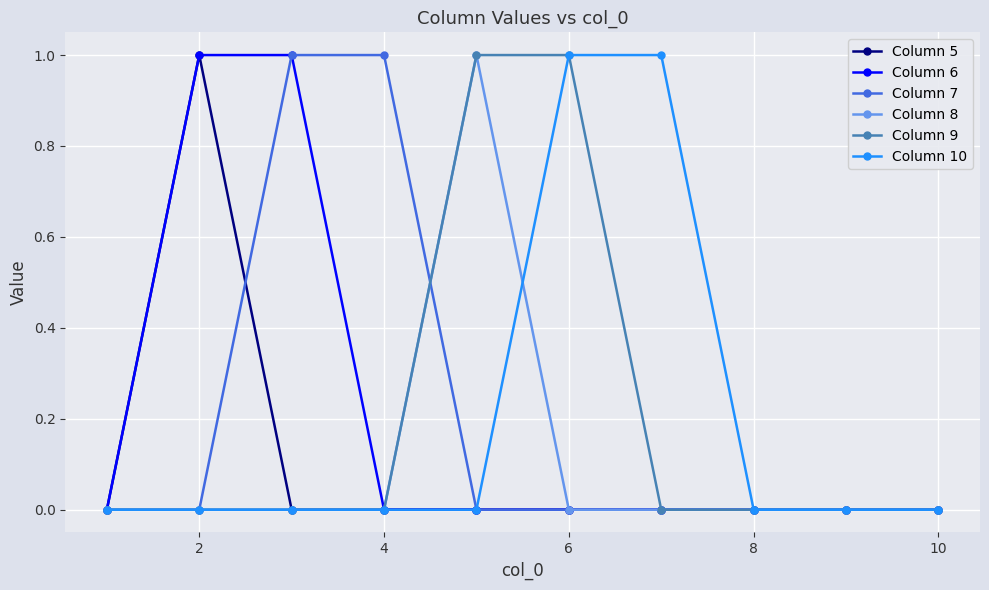

True or false: Column 5 has more than 0 interior local peaks.

True